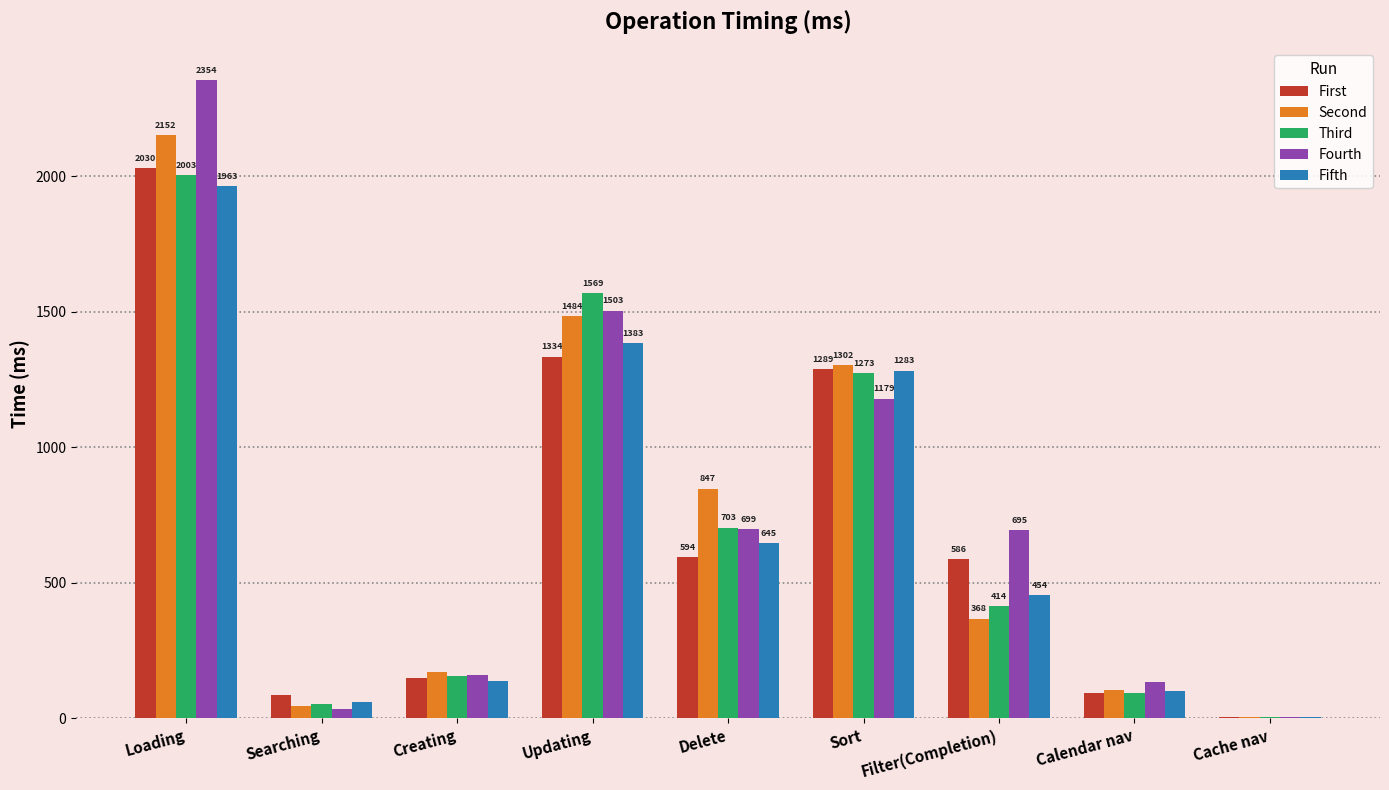

How many data points does each series have?

9